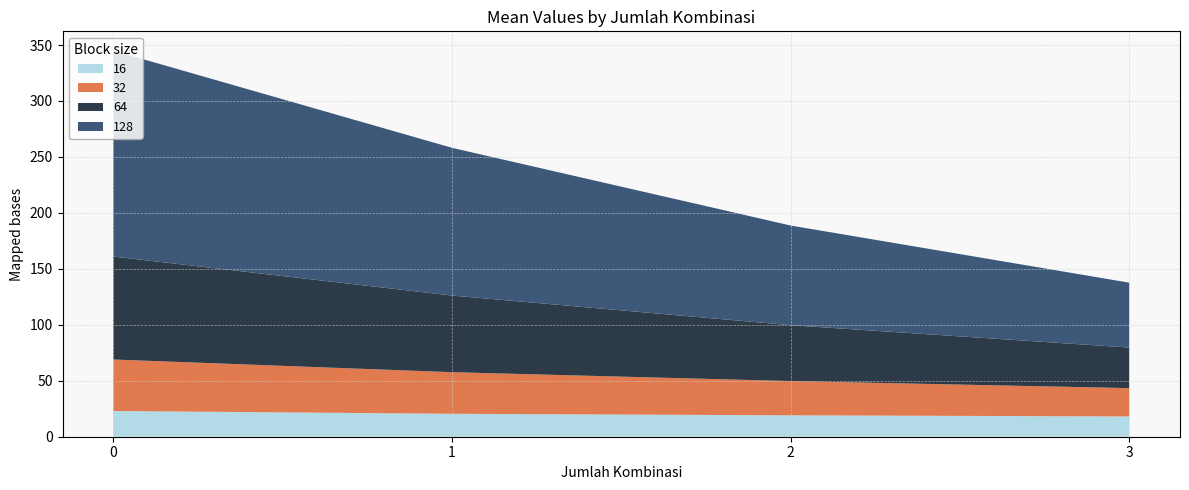

What is the total value across all series at 3?

137.7